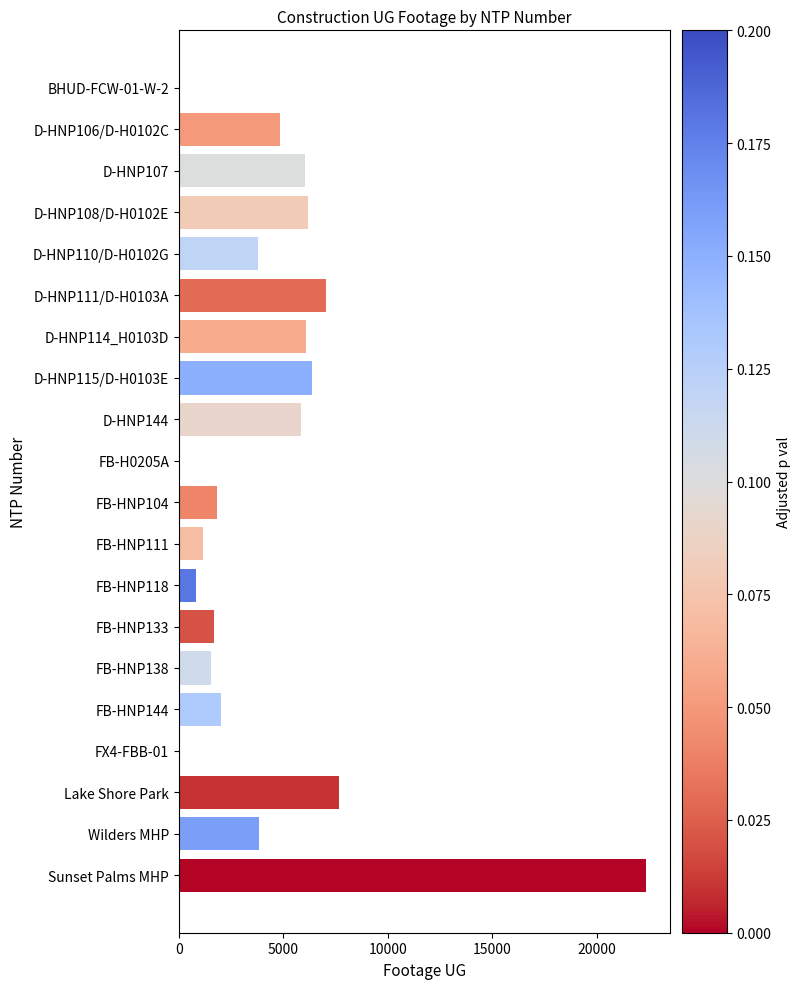

How many distinct data groups are displayed?

1